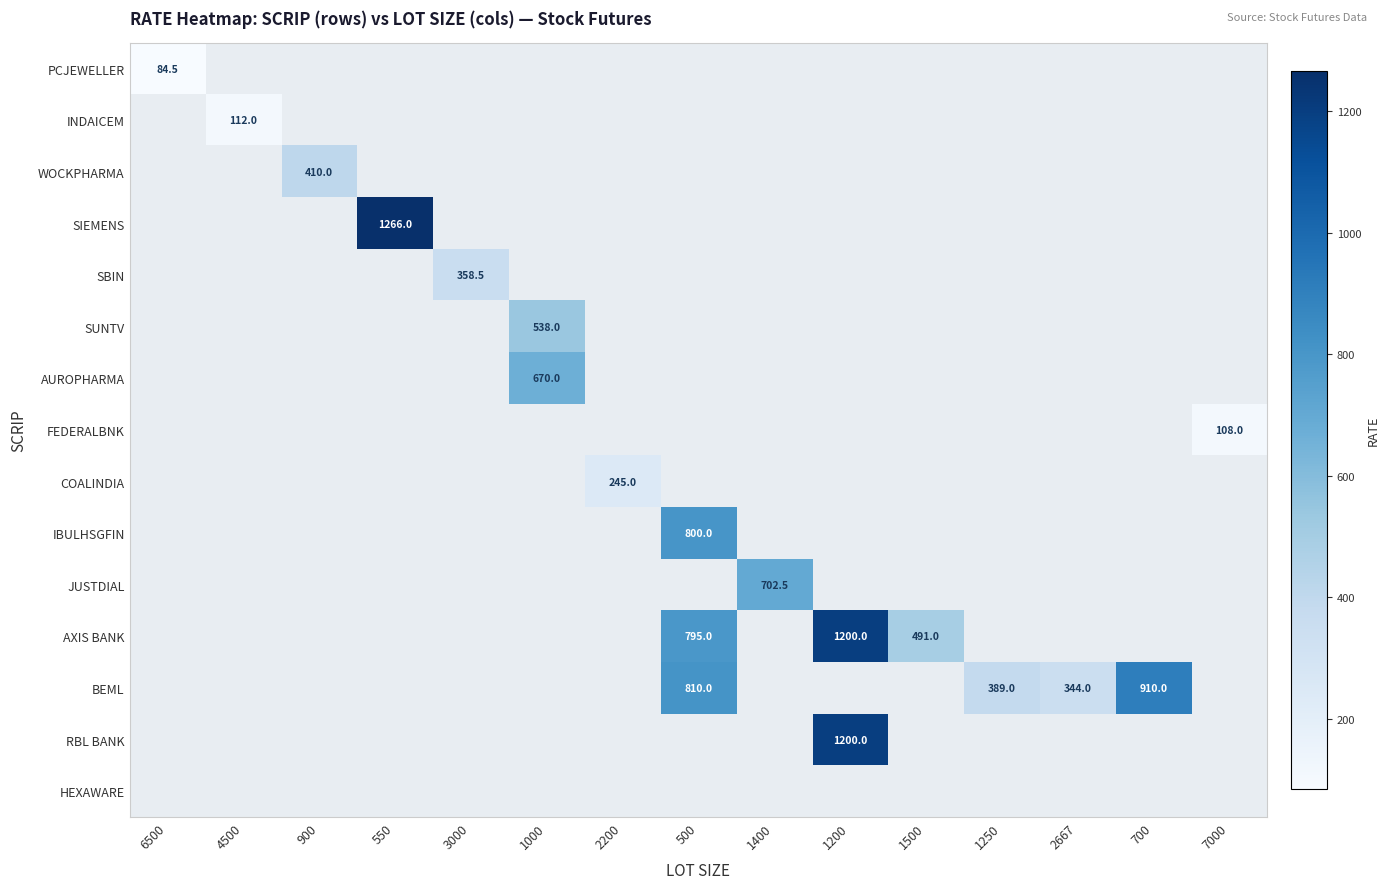

How many distinct data groups are displayed?

15